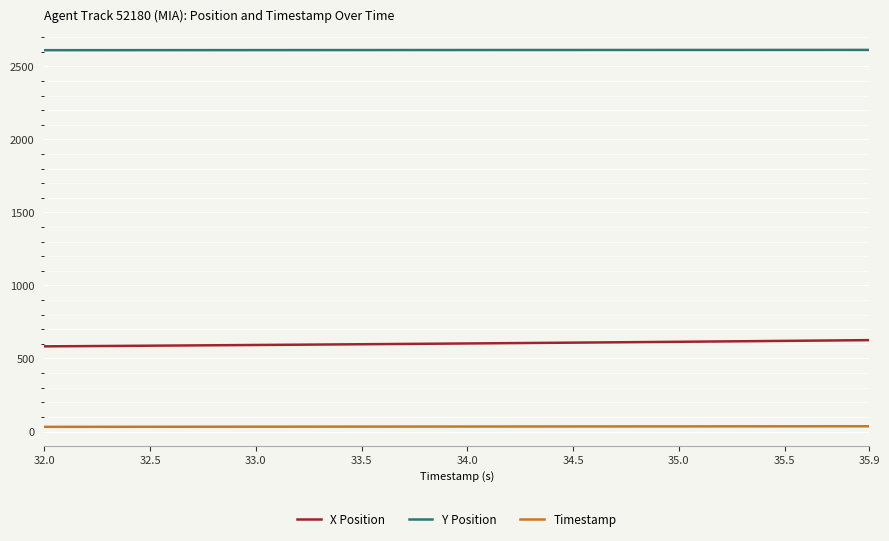

List the series in order of their peak value, highest first.

Y Position, X Position, Timestamp